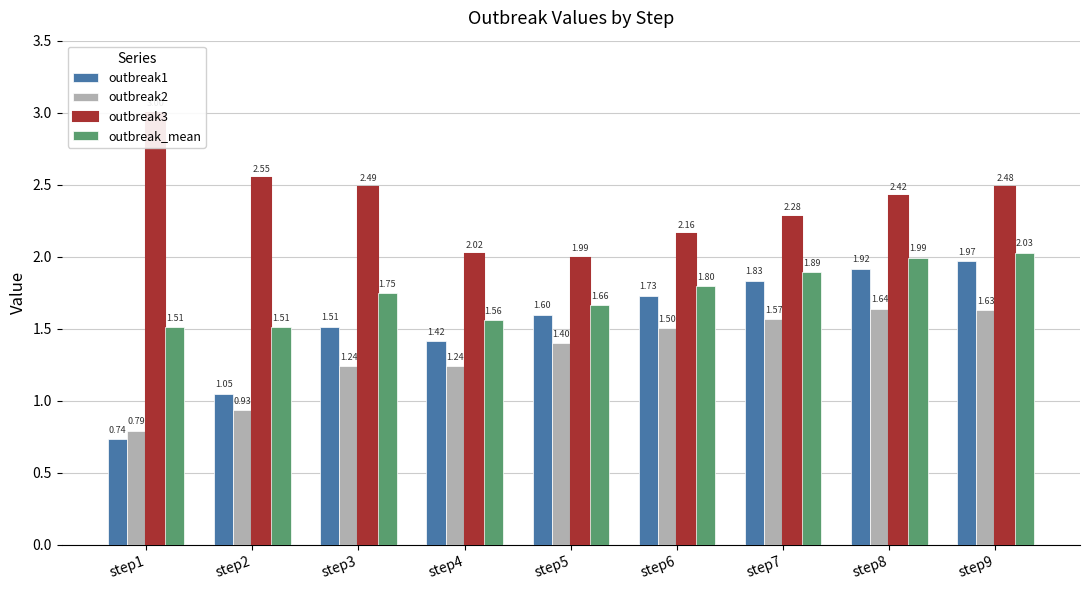

How many groups of bars are there?

9